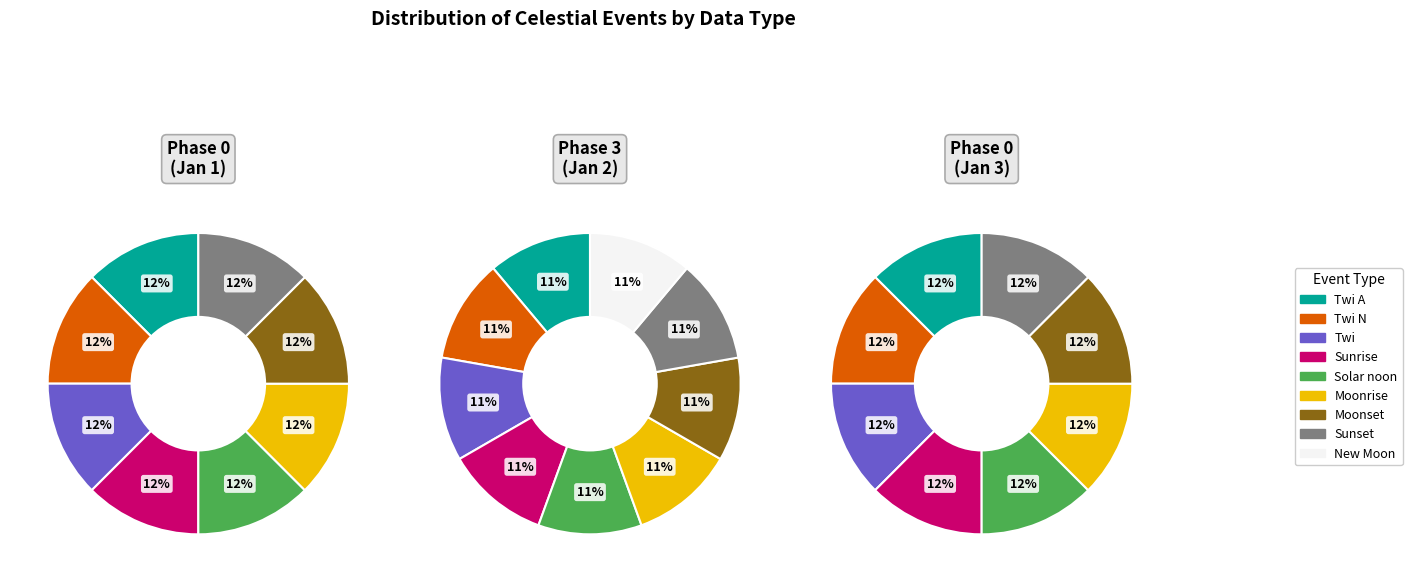

True or false: Sunset accounts for 12% of the total.

True